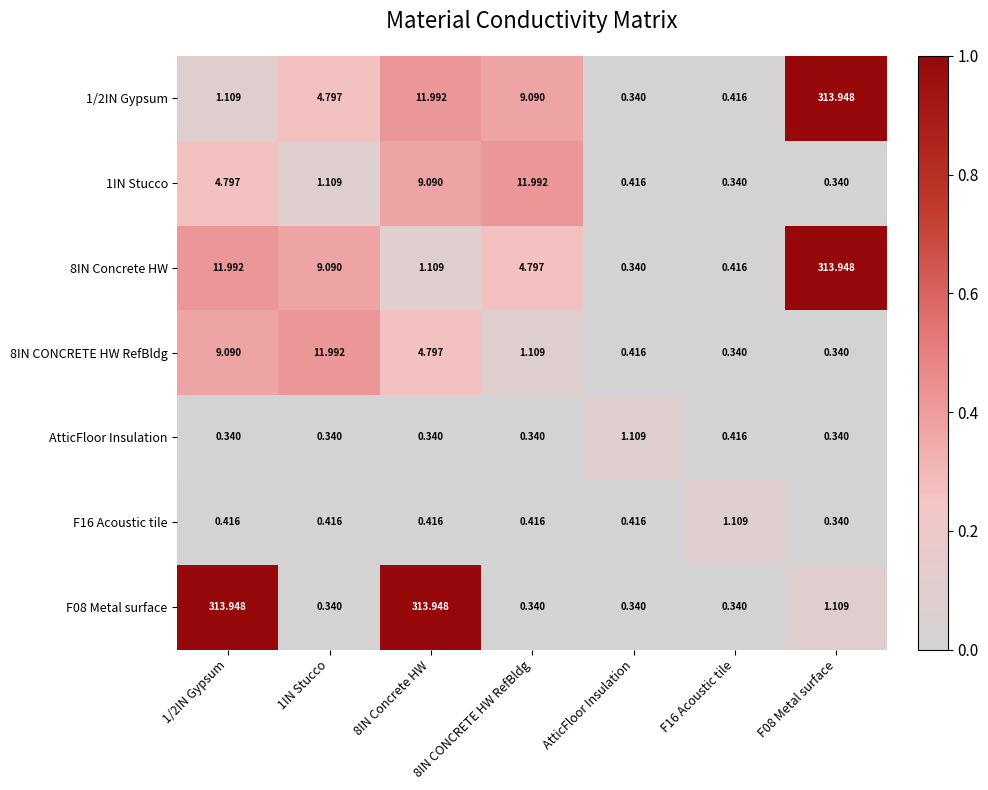

Which category has the lowest value in the 1/2IN Gypsum series?

AtticFloor Insulation